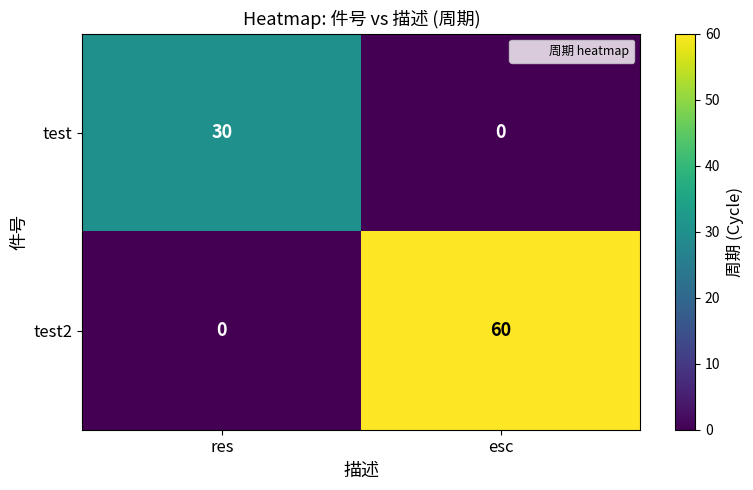

List the labels in order of test2 value, largest first.

esc, res